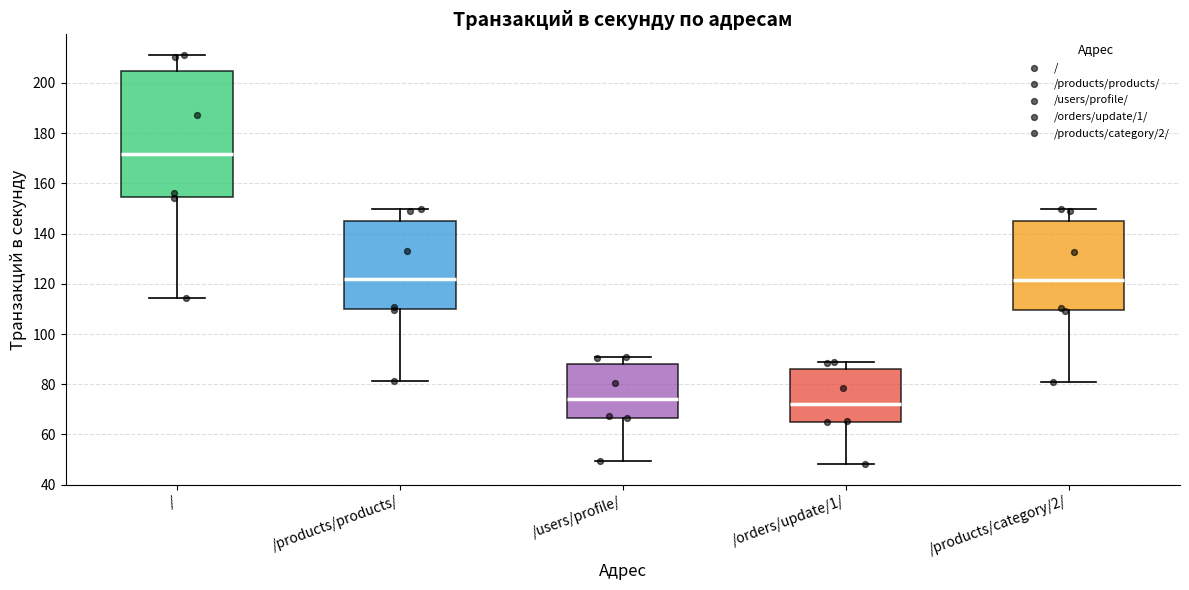

Reading left to right, transcribe this box plot: for each box, give where its median line is, the range the box spans, and where its two whiskers end, as read against the y-axis. The values are not printed on the chart, so give them approximately, as read against the axis.

/: median 172, box 154 to 204, whiskers 114 to 212
/products/products/: median 122, box 110 to 146, whiskers 82 to 150
/users/profile/: median 74, box 66 to 88, whiskers 50 to 90
/orders/update/1/: median 72, box 66 to 86, whiskers 48 to 88
/products/category/2/: median 122, box 110 to 144, whiskers 82 to 150